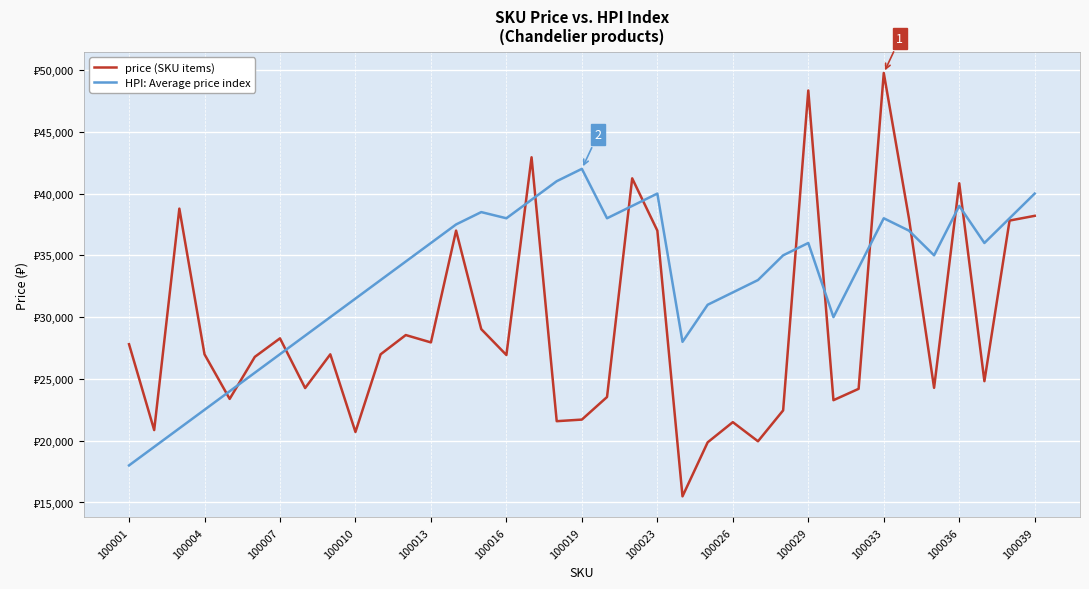

After their last crossing, which series has the higher values: HPI: Average price index or price (SKU items)?

HPI: Average price index